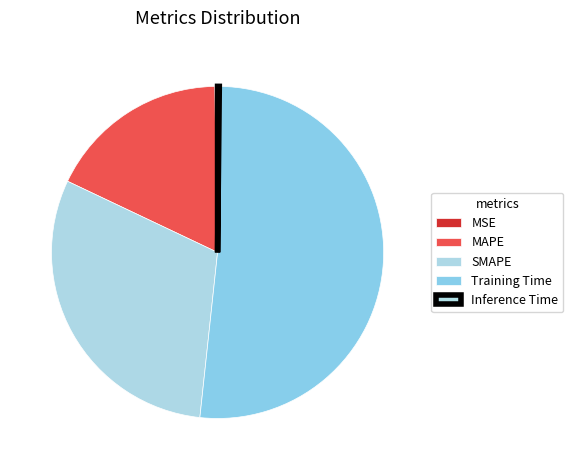

To the nearest percent, what is the difference between the MAPE and MSE slice percentages?

17%